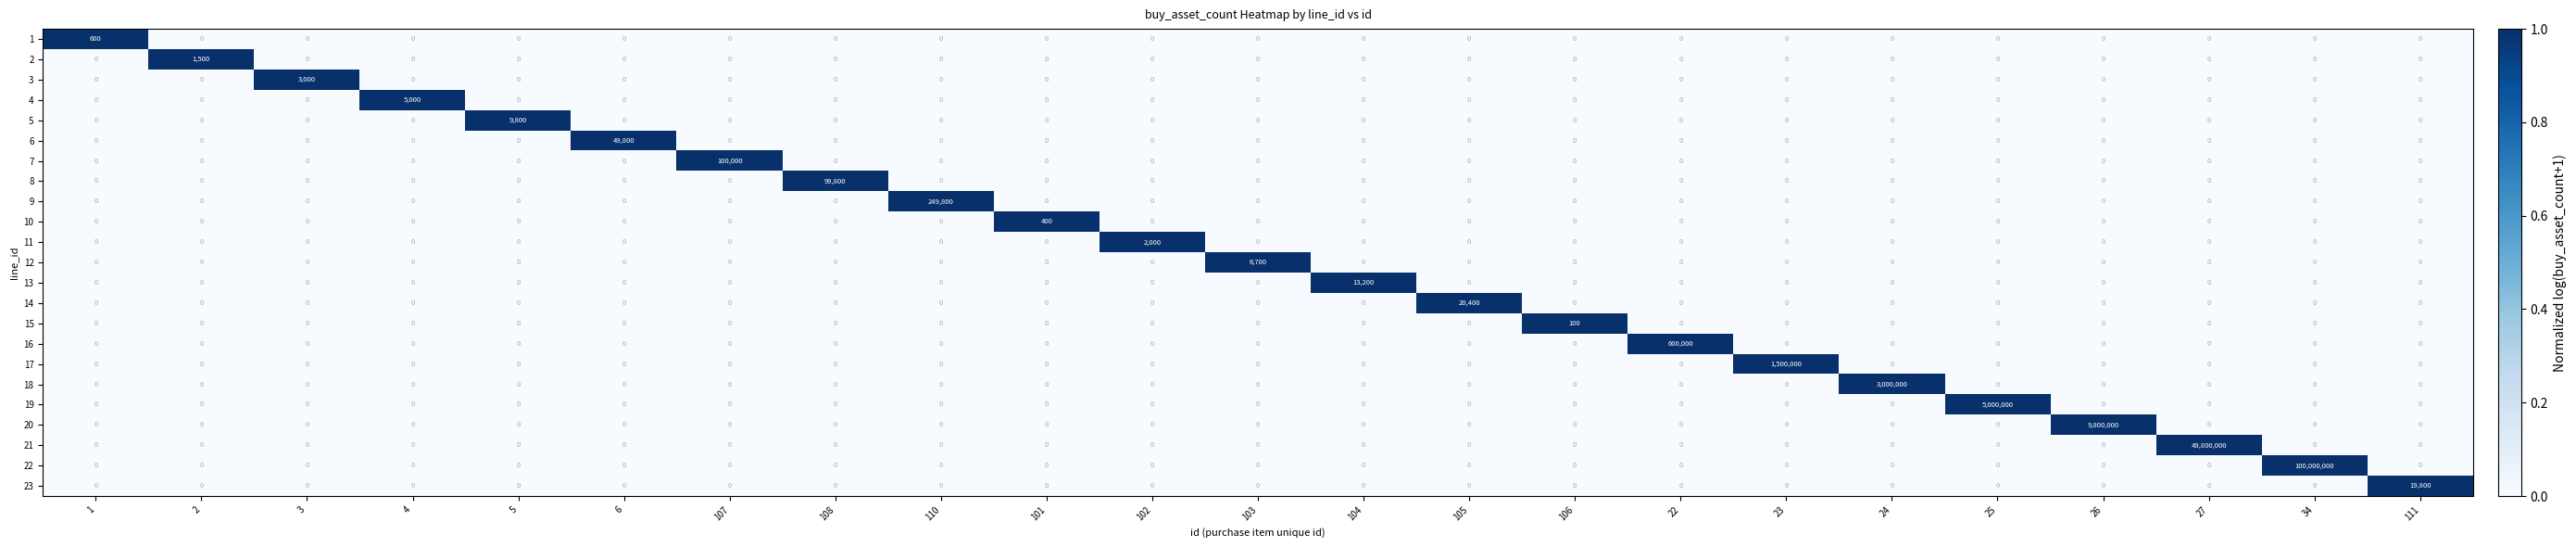

True or false: 21 has a value of 0 at 6.

True